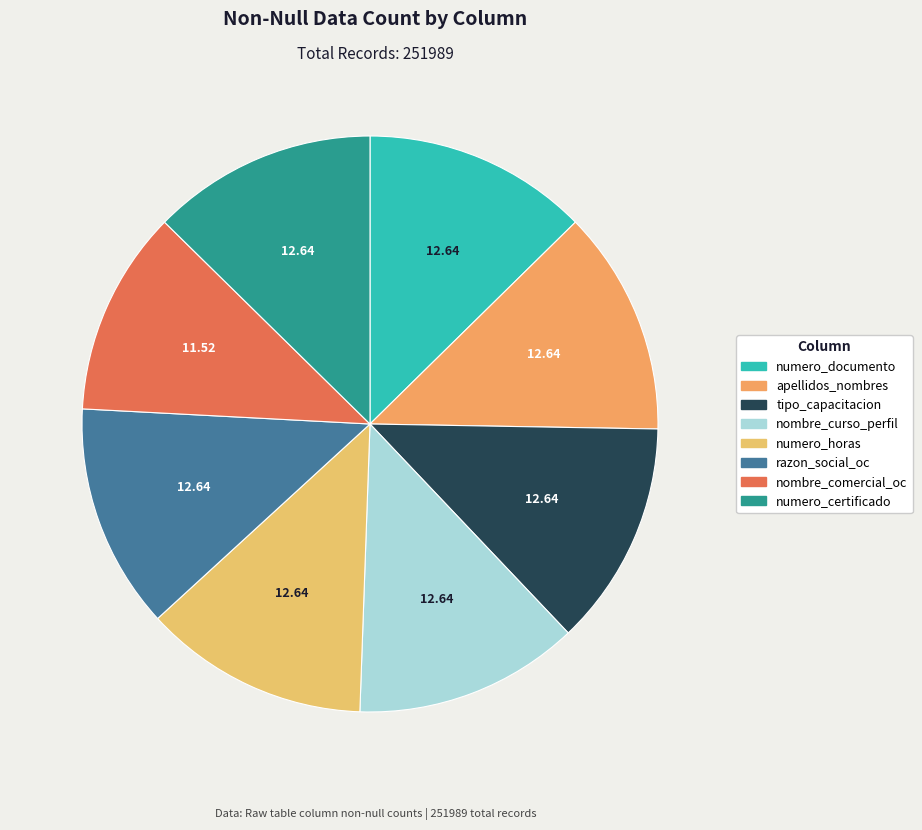

Is it true that numero_horas is 6% of the pie?

False